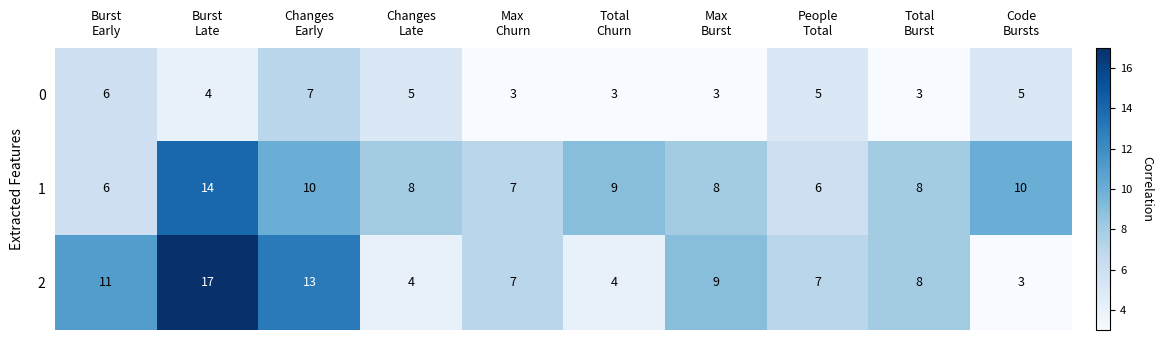

List the series in order of their peak value, highest first.

2, 1, 0